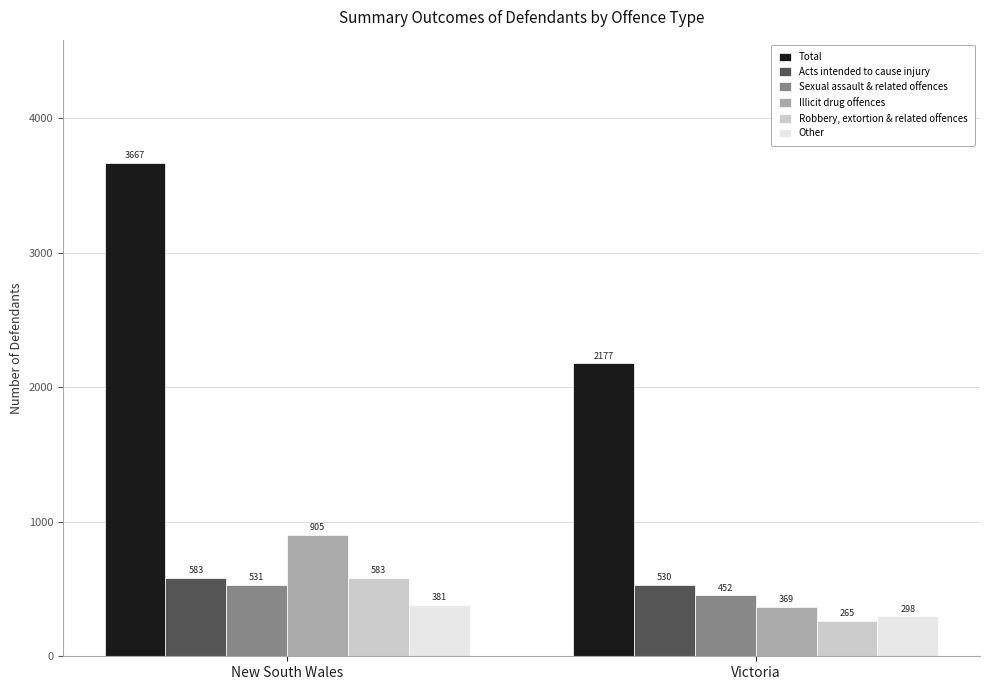

Reading right to left, transcribe all the data shown in this chart.

Total: 2177	3667
Acts intended to cause injury: 530	583
Sexual assault & related offences: 452	531
Illicit drug offences: 369	905
Robbery, extortion & related offences: 265	583
Other: 298	381